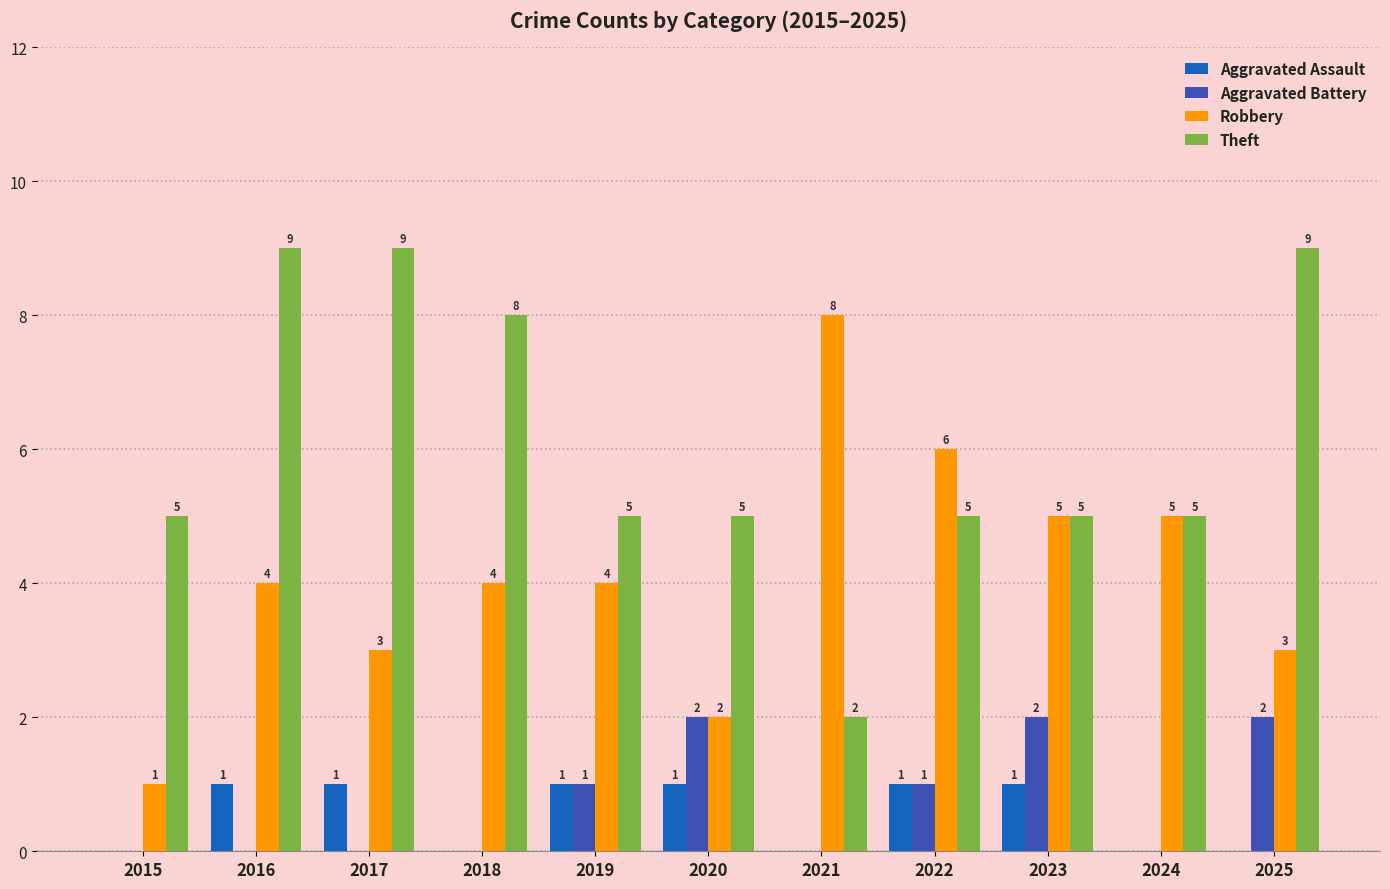

Reading left to right, list all the values displayed in this chart.

Aggravated Assault: 0	1	1	0	1	1	0	1	1	0	0
Aggravated Battery: 0	0	0	0	1	2	0	1	2	0	2
Robbery: 1	4	3	4	4	2	8	6	5	5	3
Theft: 5	9	9	8	5	5	2	5	5	5	9